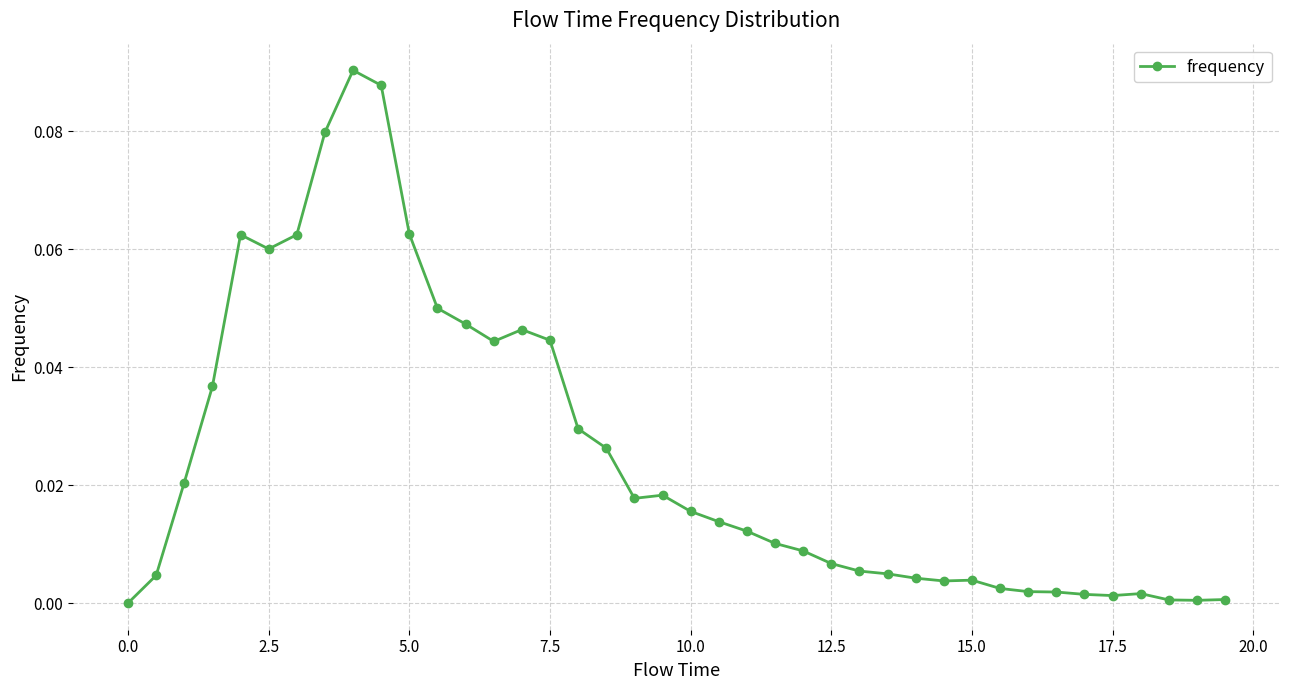

What is the sum of all values?

1.0